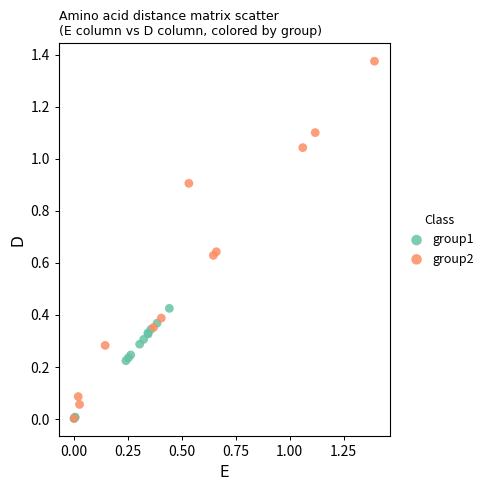

Which series has the largest Y range (max minus min)?

group2